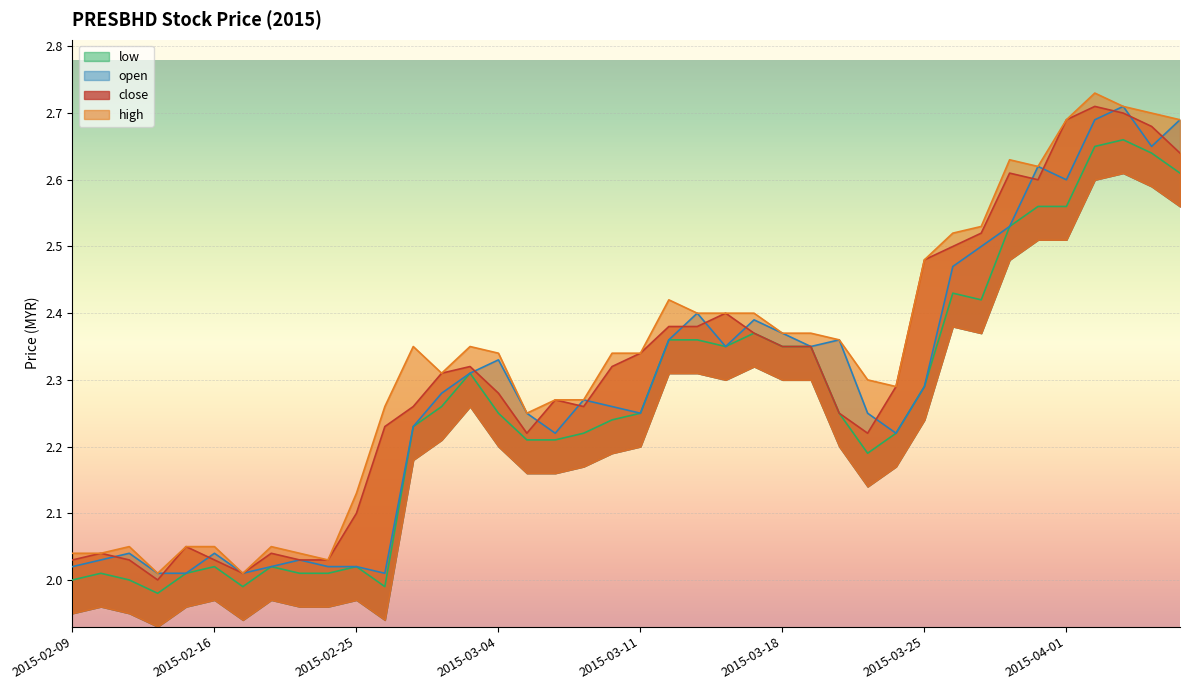

List the labels in order of low value, largest first.

2015-04-03, 2015-04-02, 2015-04-06, 2015-04-07, 2015-03-31, 2015-04-01, 2015-03-30, 2015-03-26, 2015-03-27, 2015-03-17, 2015-03-12, 2015-03-13, 2015-03-16, 2015-03-18, 2015-03-19, 2015-03-03, 2015-03-25, 2015-03-02, 2015-03-04, 2015-03-11, 2015-03-20, 2015-03-10, 2015-02-27, 2015-03-09, 2015-03-24, 2015-03-05, 2015-03-06, 2015-03-23, 2015-02-16, 2015-02-18, 2015-02-25, 2015-02-10, 2015-02-13, 2015-02-23, 2015-02-24, 2015-02-09, 2015-02-11, 2015-02-17, 2015-02-26, 2015-02-12